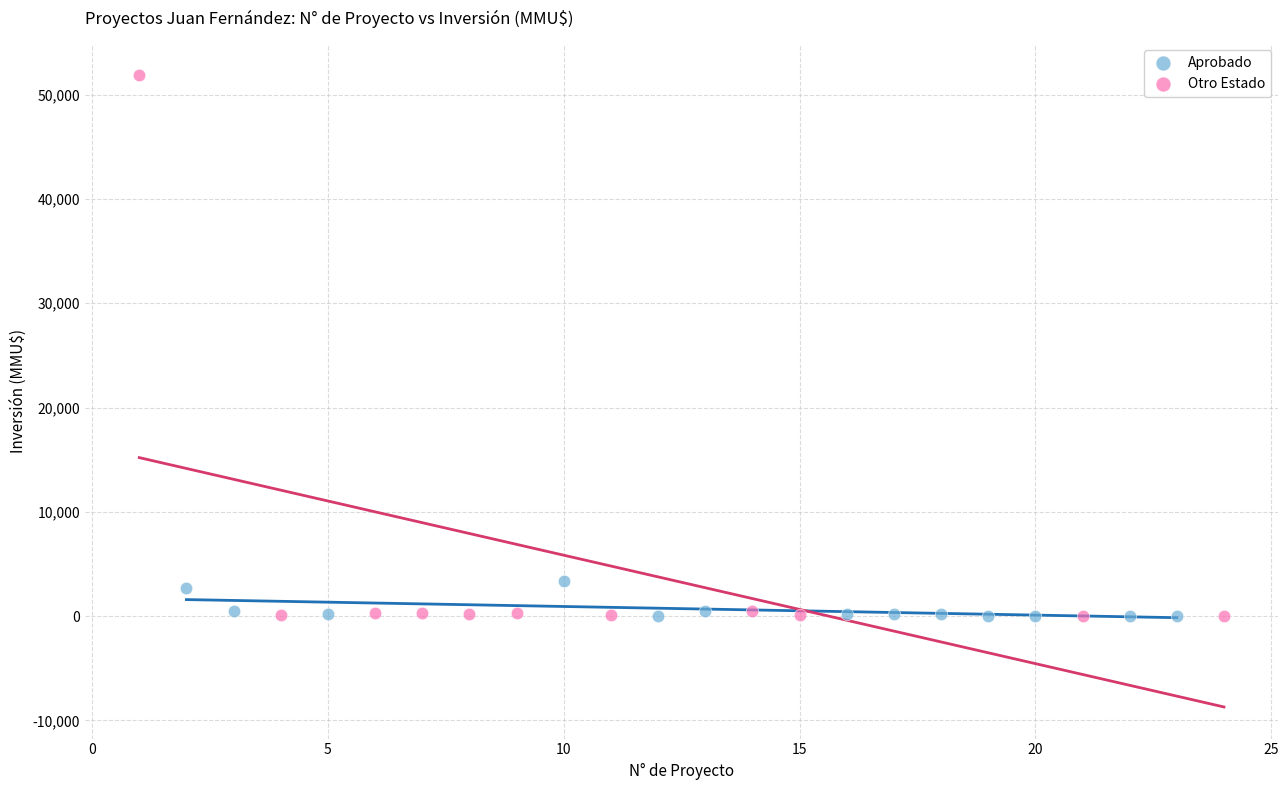

Which series has the widest spread of Y values?

Otro Estado